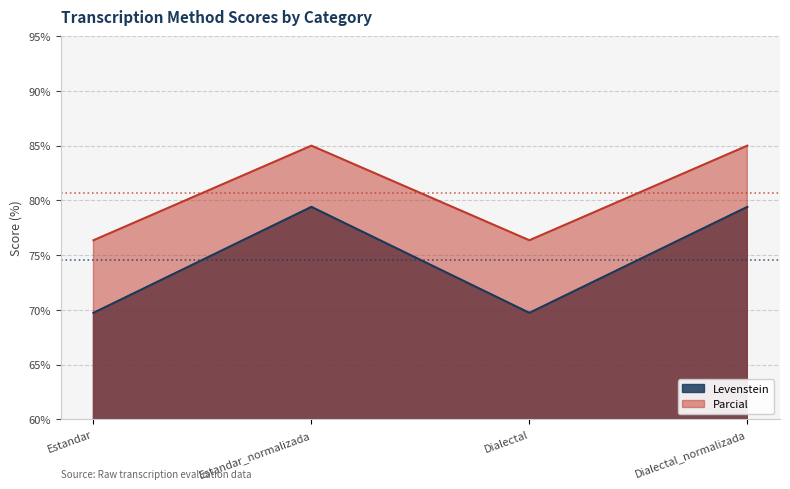

True or false: Levenstein and Parcial intersect in this chart.

False